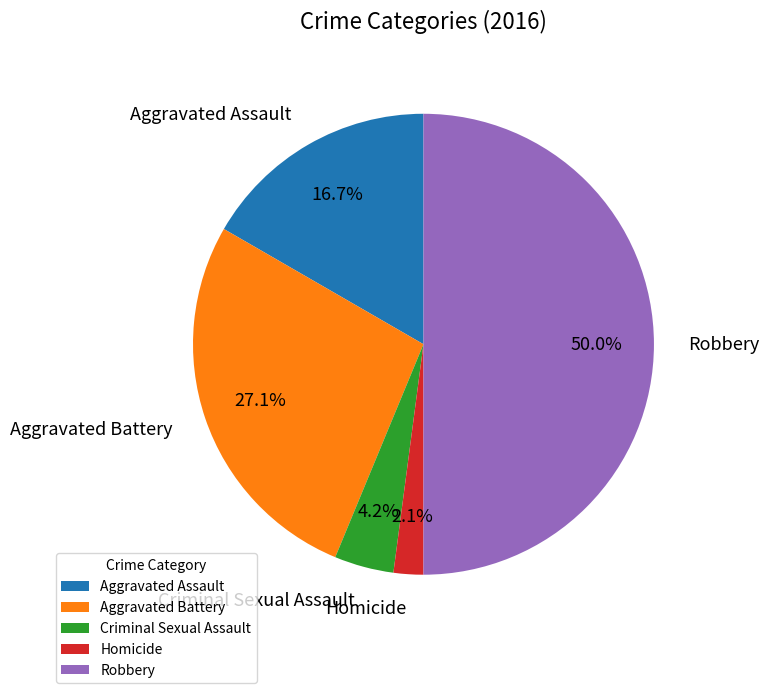

True or false: Robbery accounts for 50% of the total.

True